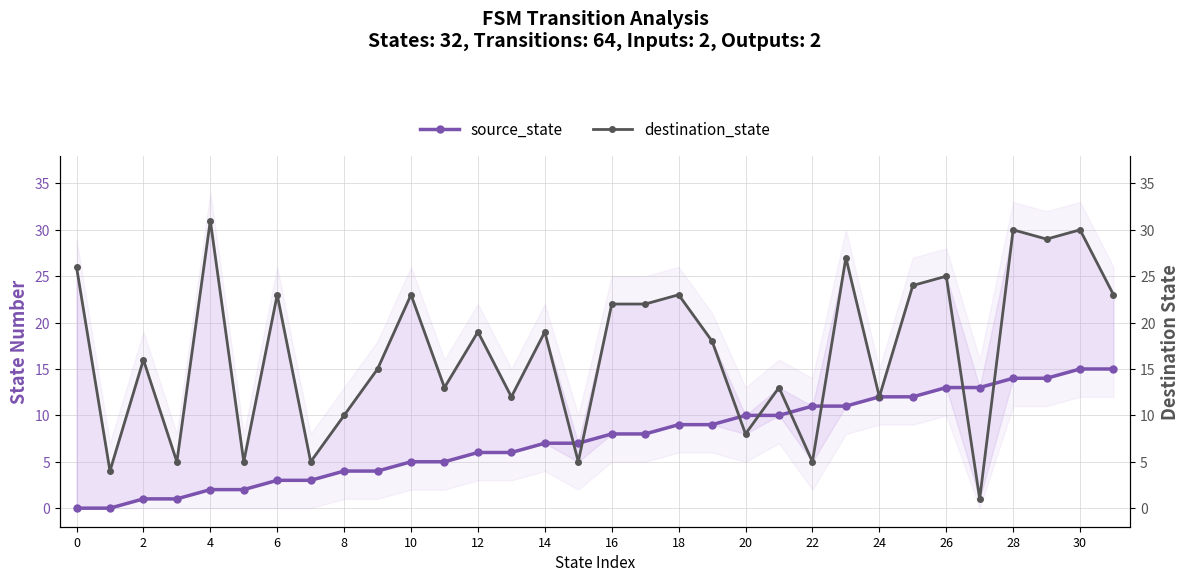

After their last crossing, which series has the higher values: source_state or destination_state?

destination_state